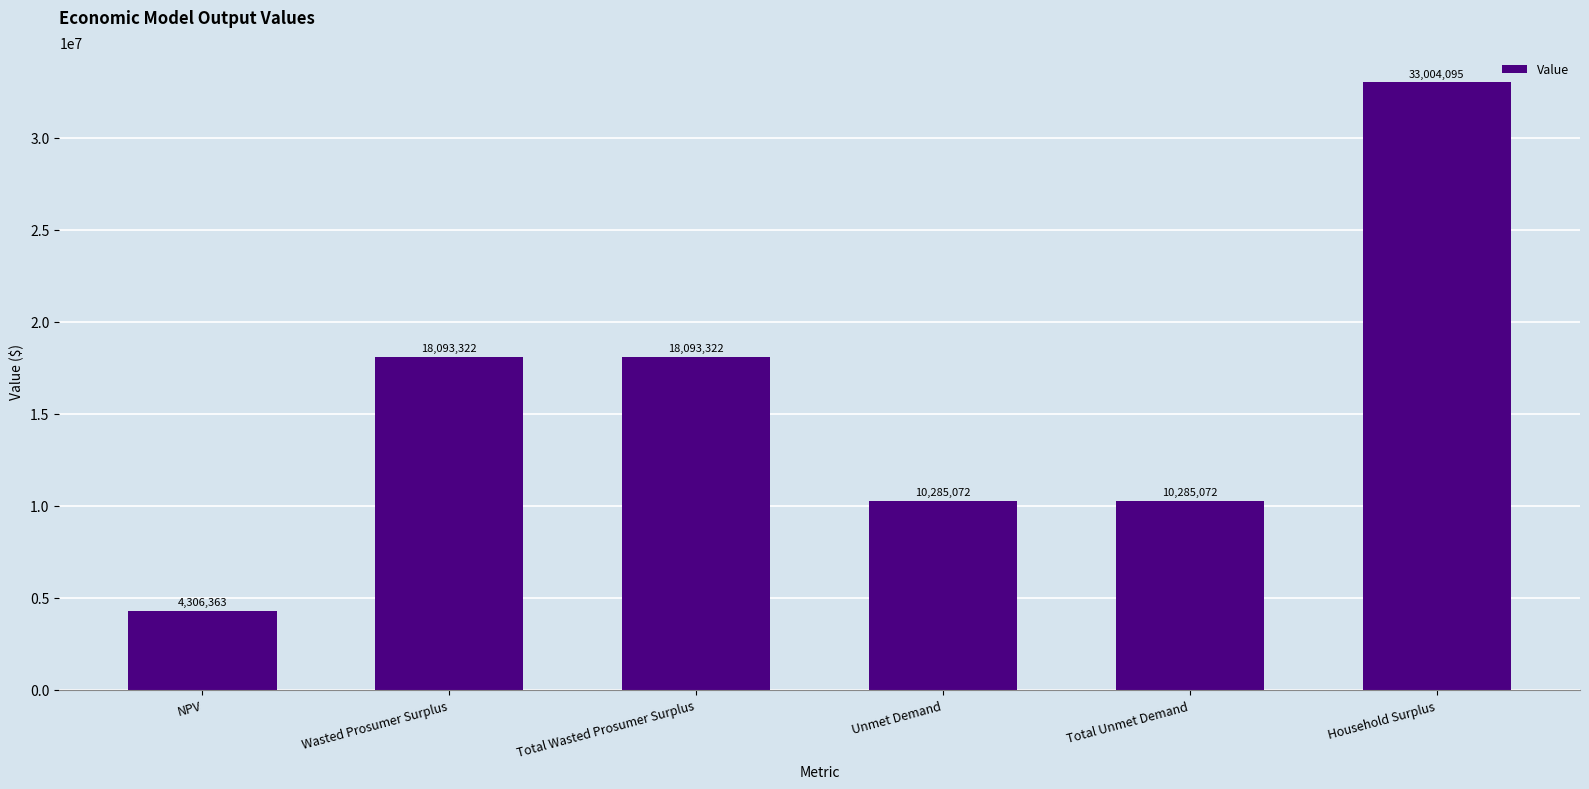

How many bars are there in total?

6